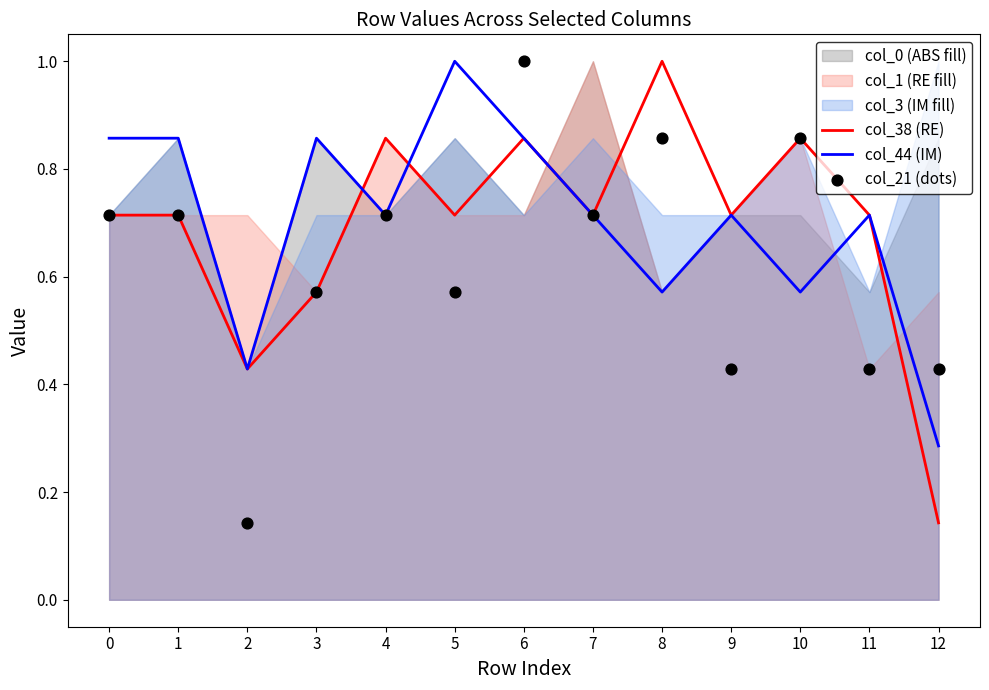

Is it true that col_44 (IM) equals 0.5 at 9?

False